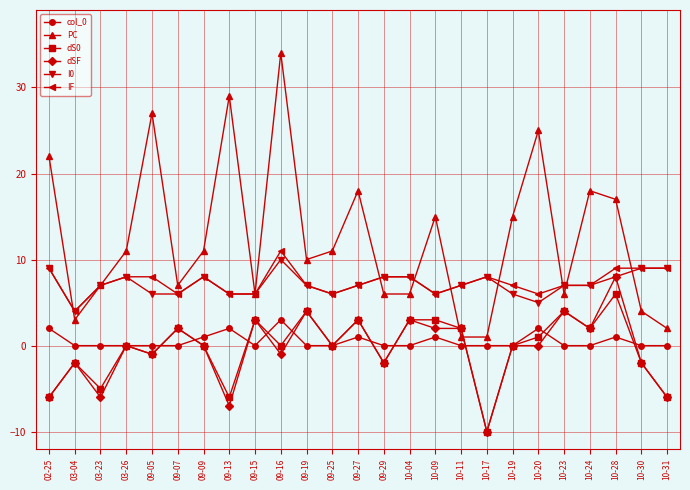

What is the label of the 21st point from the right?

09-05